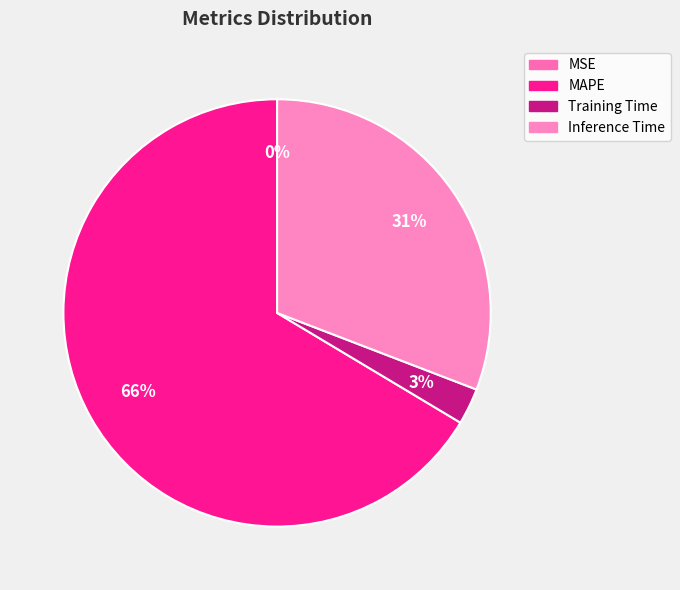

How many slices are in this pie chart?

4